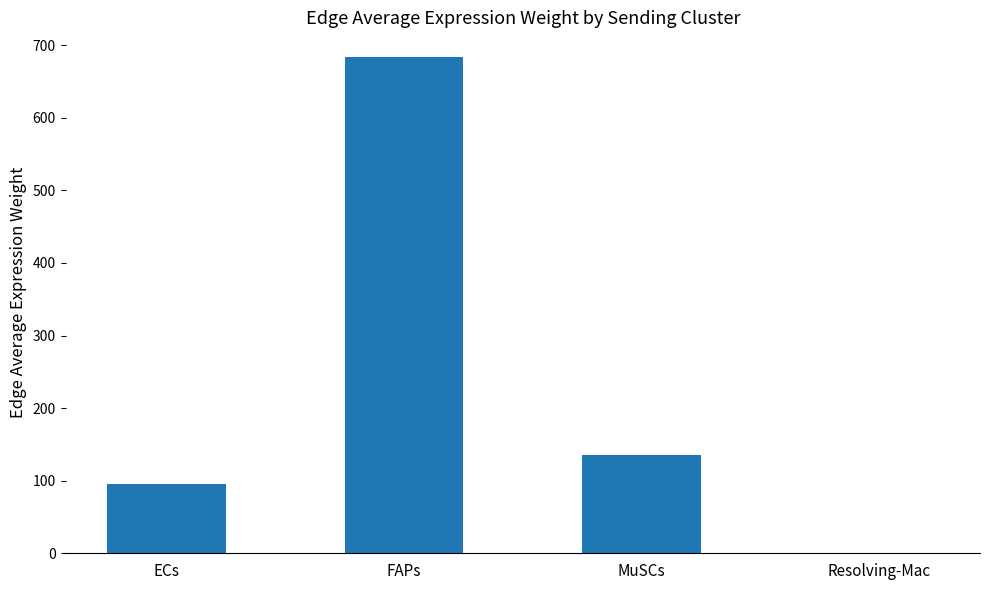

True or false: the data shows 50.8 at ECs.

False